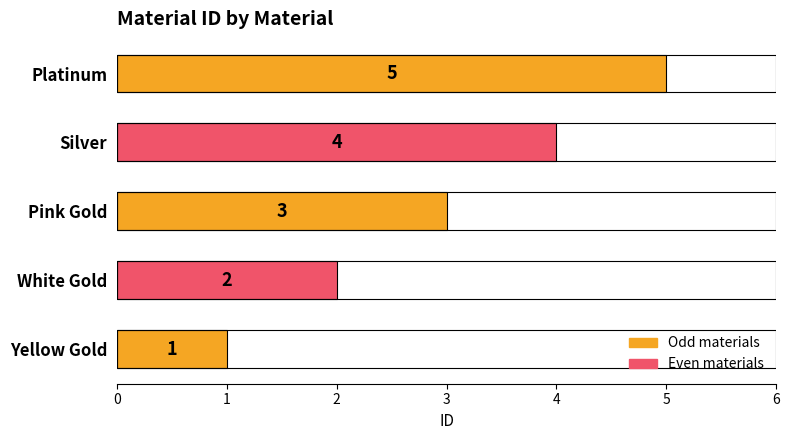

The chart shows a value of 2 at Platinum. True or false?

False